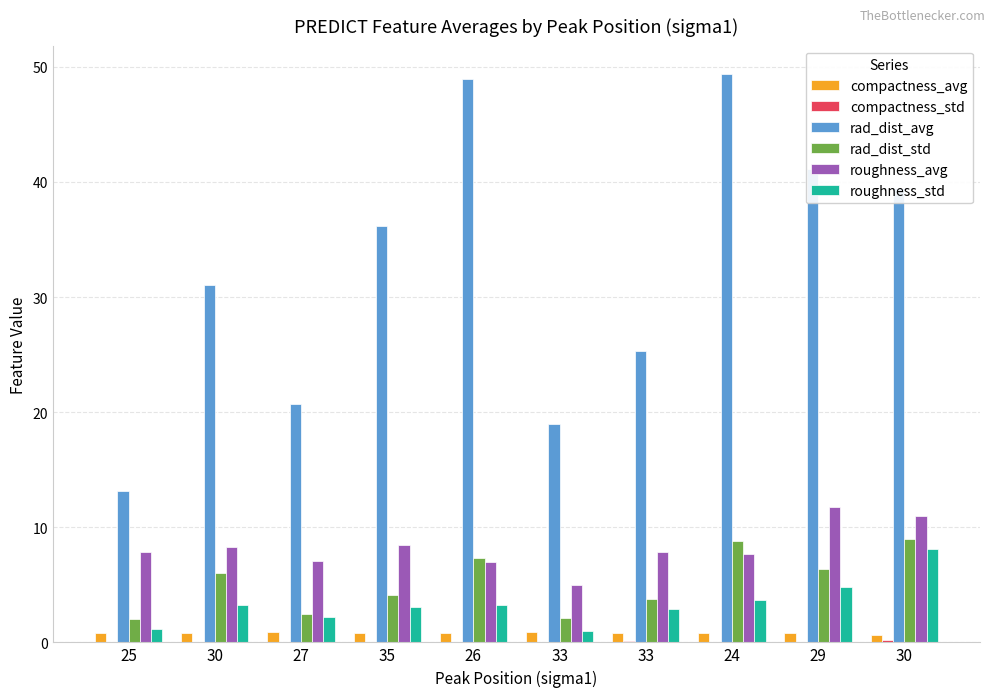

Count the number of categories in the chart.

10